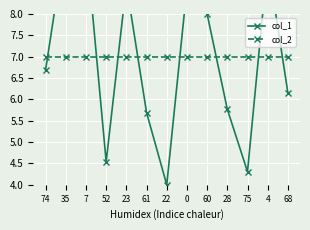

At 60, list the series in order from largest to smallest.

col_1, col_2